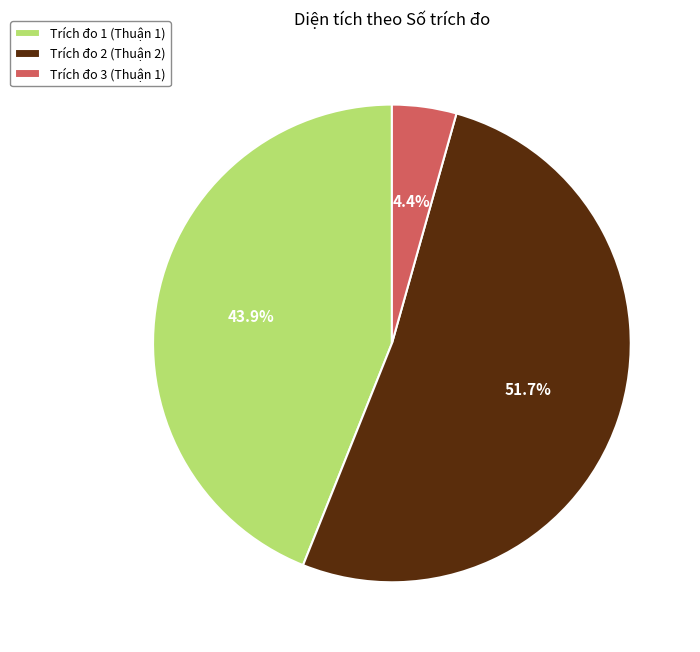

How many slices are in this pie chart?

3